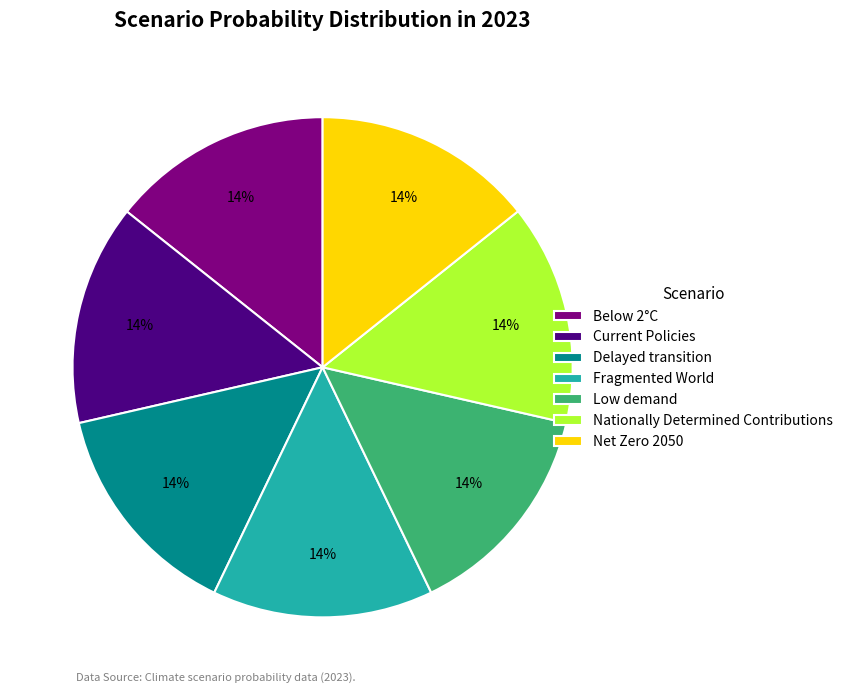

Do Fragmented World and Delayed transition together represent more than half of the pie?

No